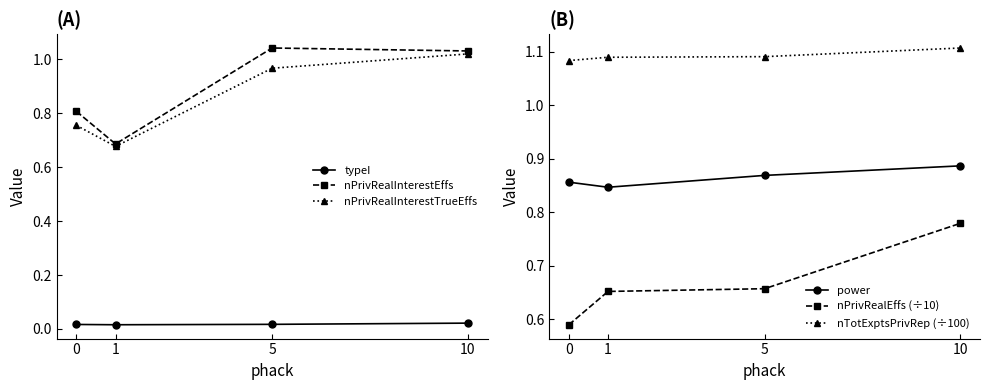

Between 5 and 10, which series saw the biggest shift?

nPrivRealEffs (÷10)